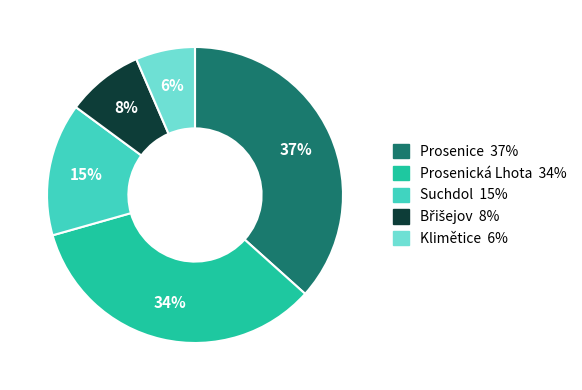

What percentage is the Suchdol slice, to the nearest percent?

15%